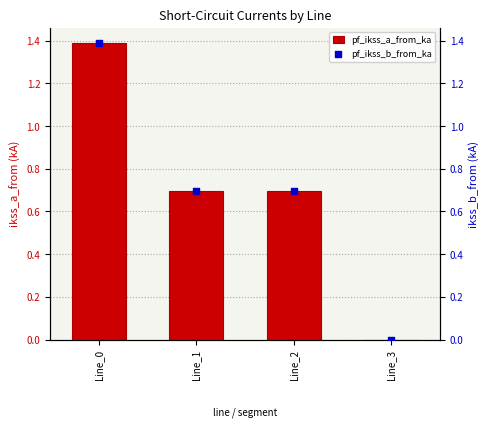

What is the total value across all series at Line_2?

1.4